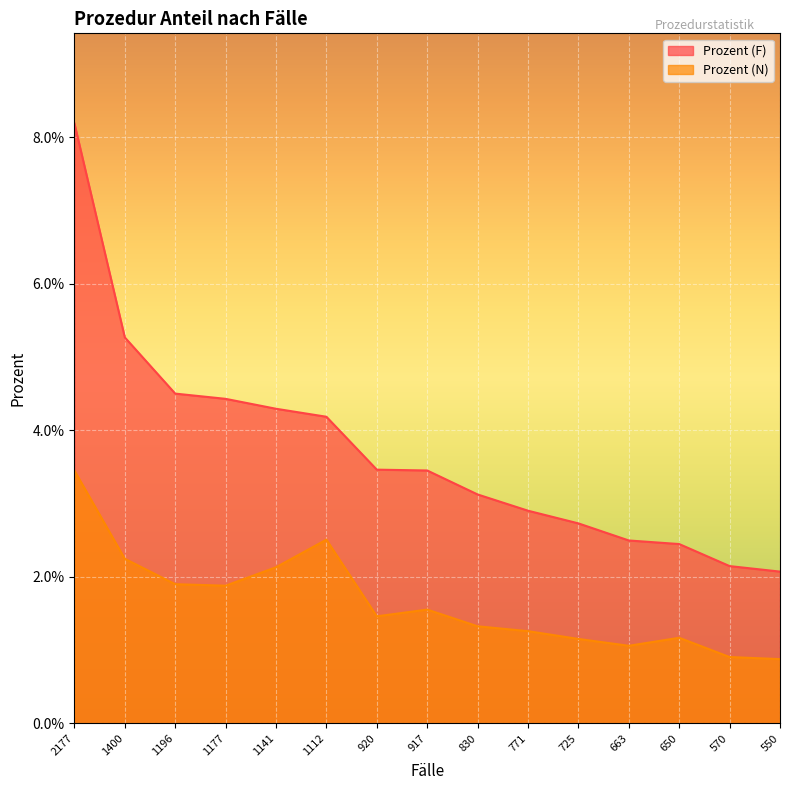

Where is Prozent (N) nearest to the value 0?

550